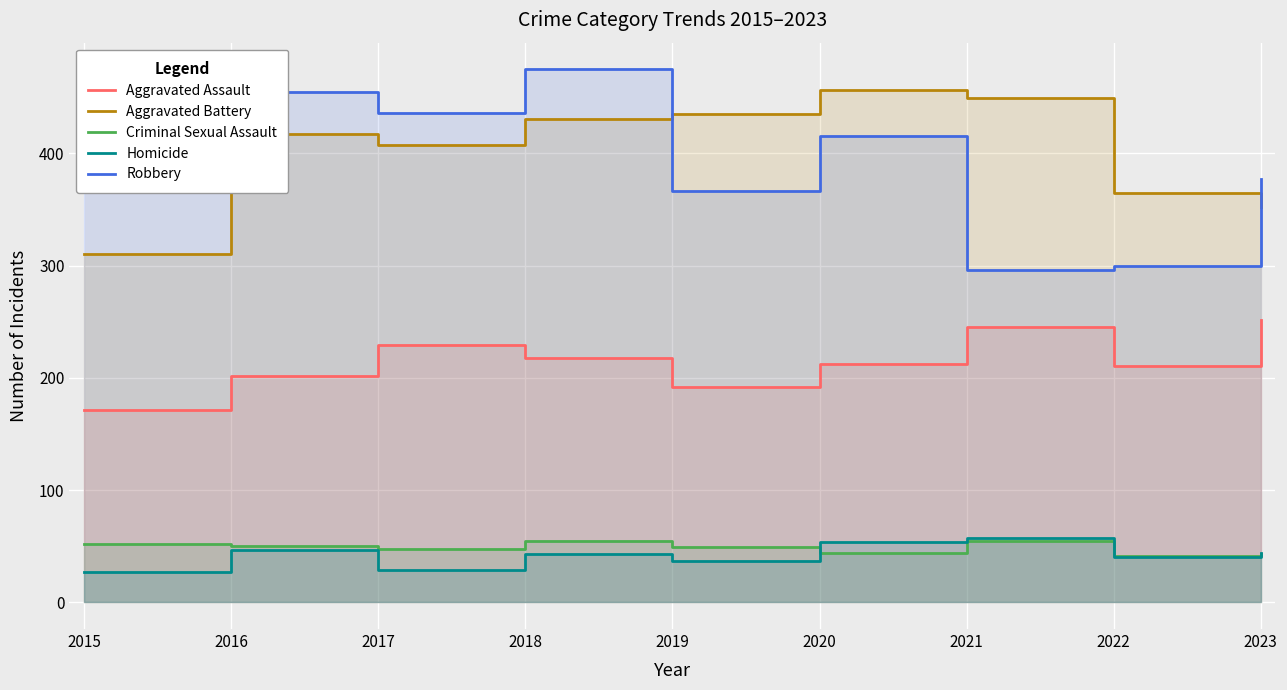

At which label does Criminal Sexual Assault first exceed 49?

2015